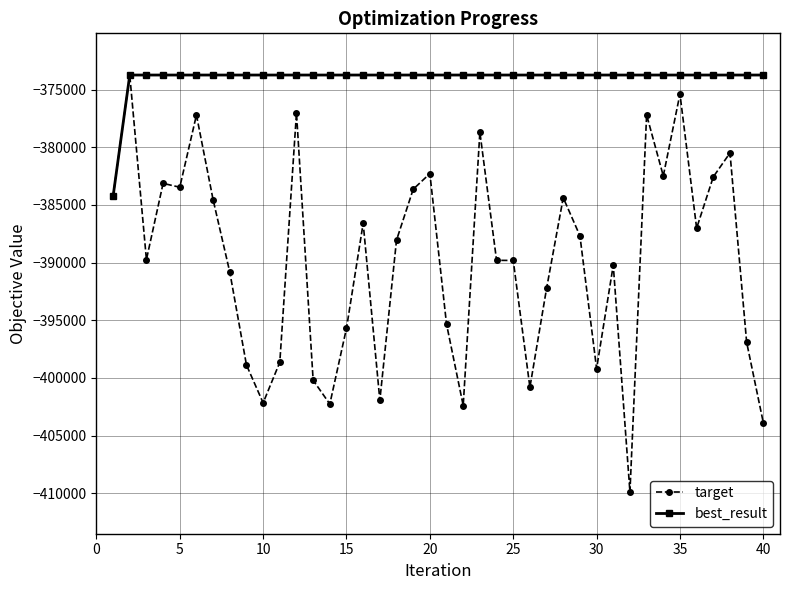

Which series has the largest range (max minus min)?

target